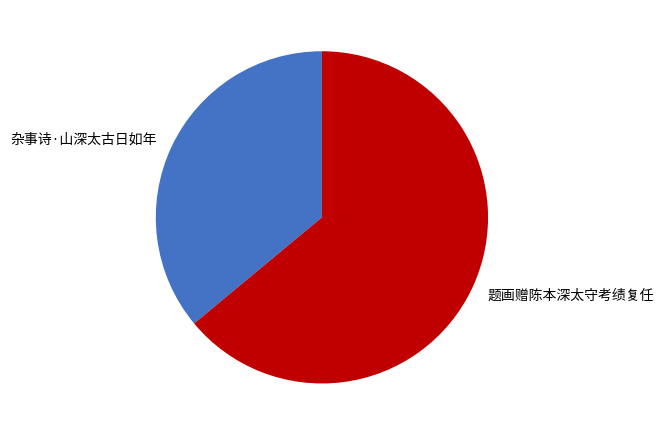

Which has a higher value, 杂事诗·山深太古日如年 or 题画赠陈本深太守考绩复任?

题画赠陈本深太守考绩复任